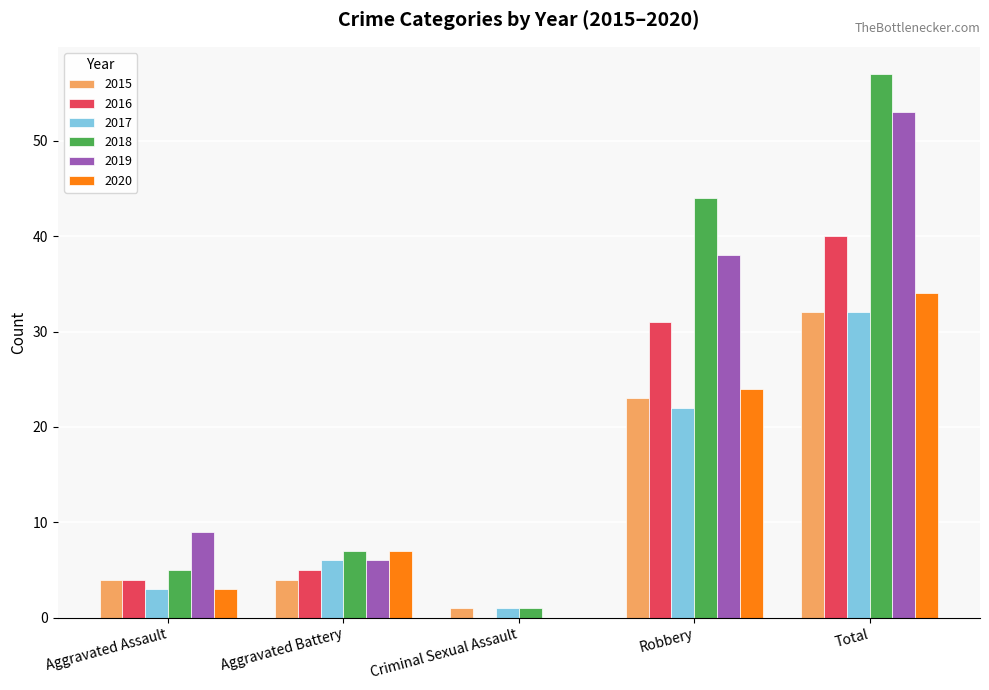

What is the sum of all 2018 values?

114